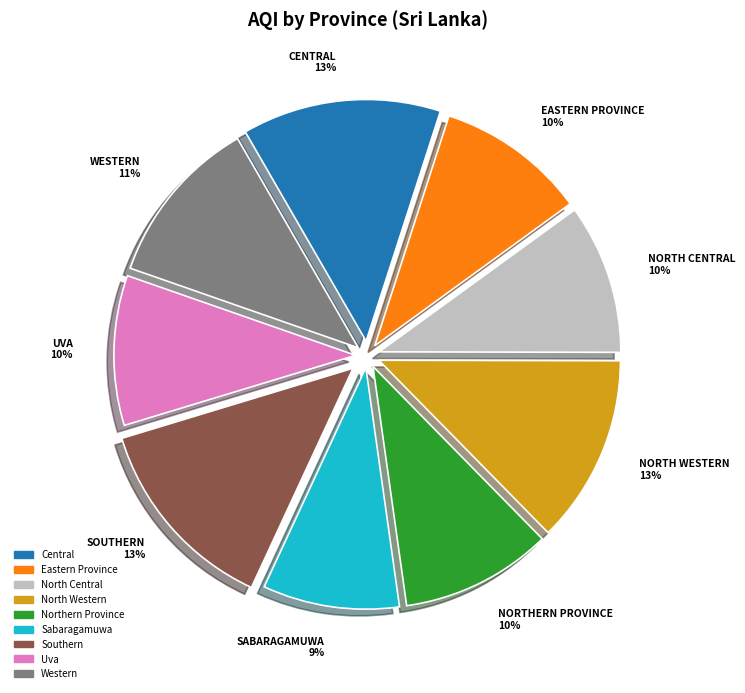

The Western slice represents 3% of the pie. True or false?

False